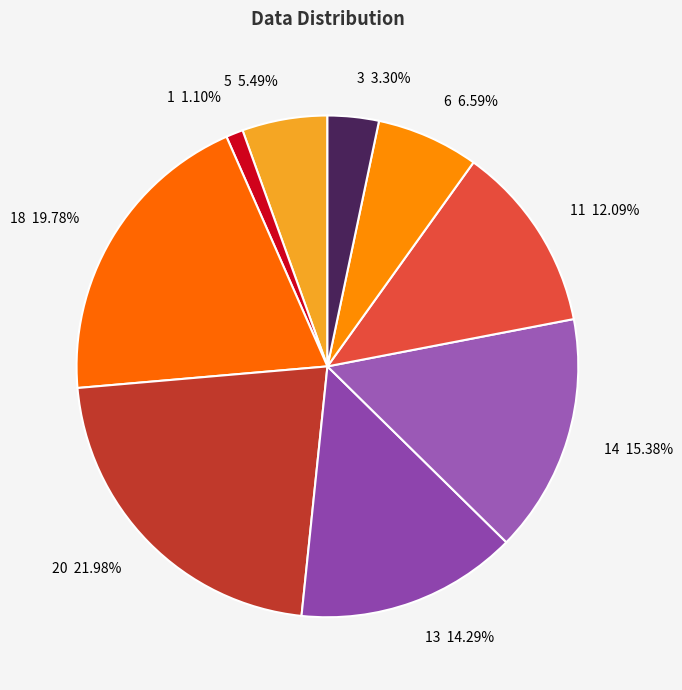

Does any single category account for the majority?

No